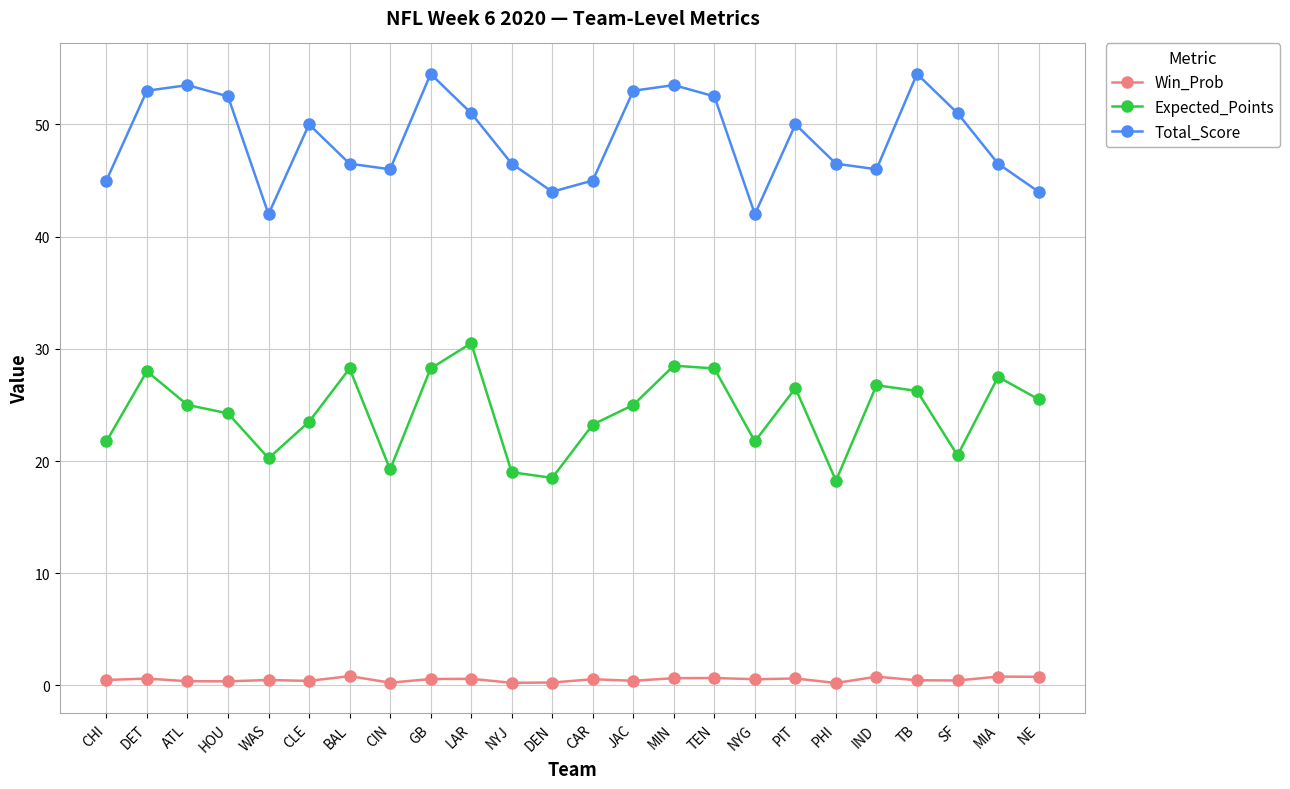

The Expected_Points series shows 7.8 at TB. True or false?

False